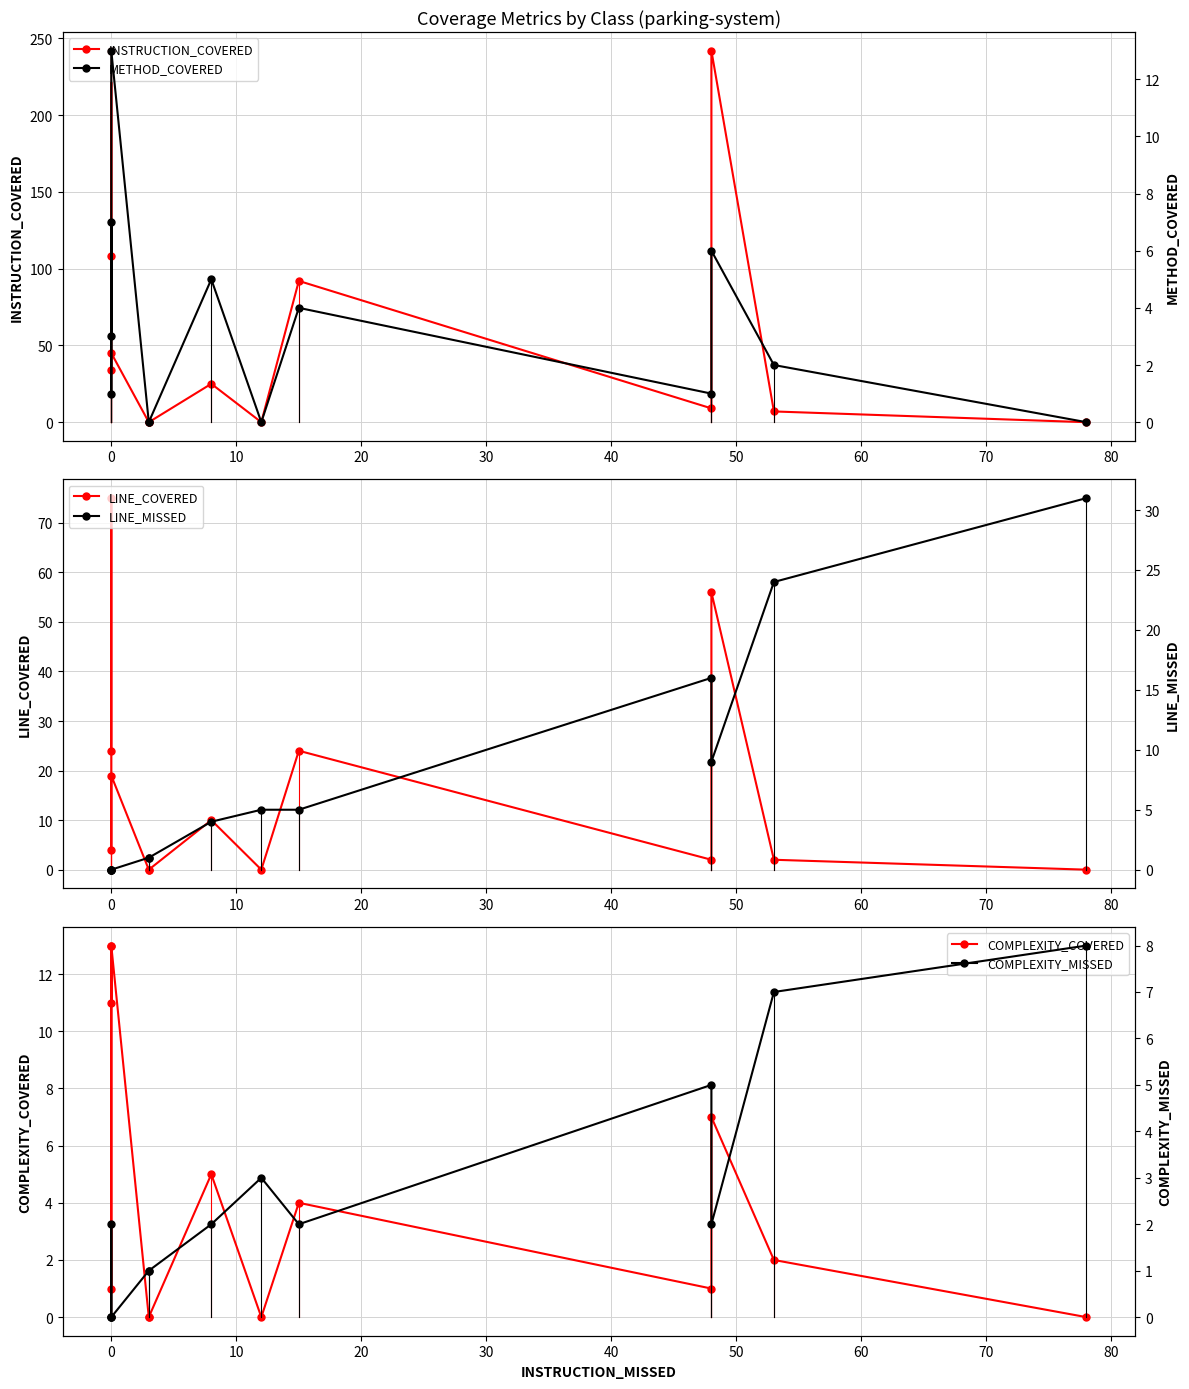

Which series has the largest total across all categories?

INSTRUCTION_COVERED